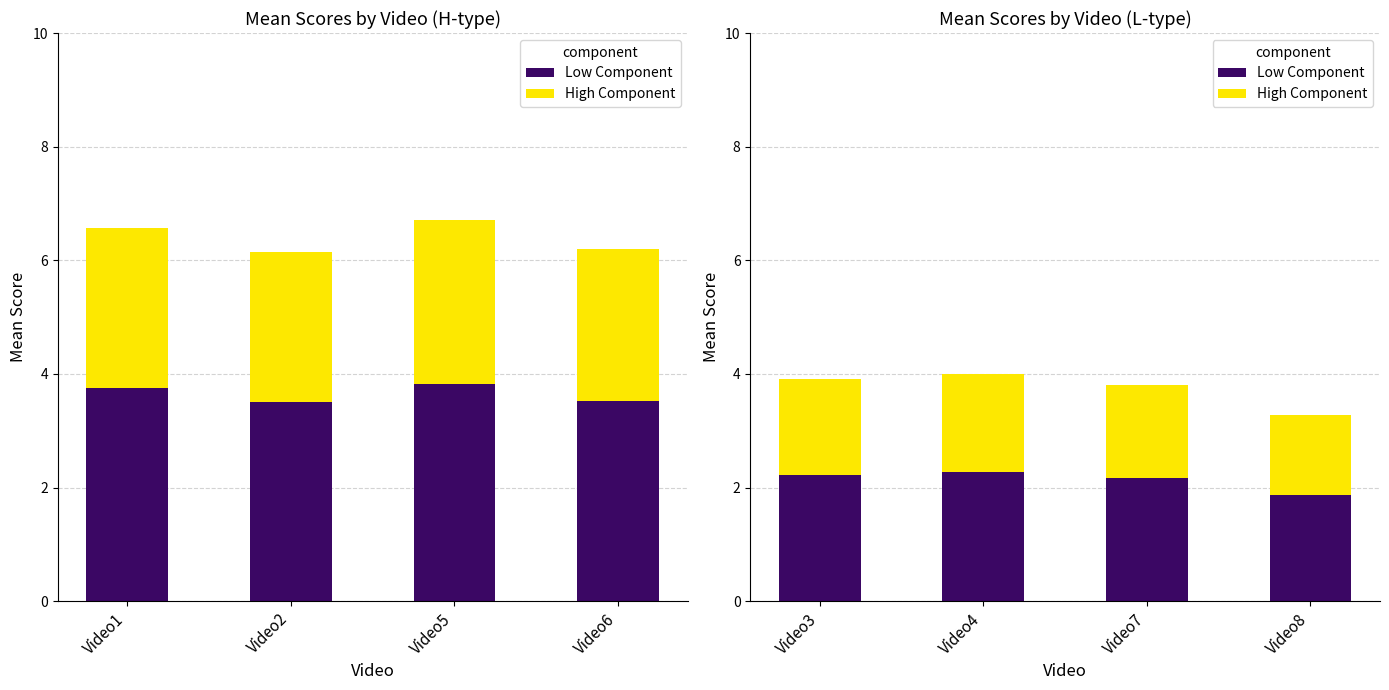

List the series in order of their overall mean, highest first.

Low Component, High Component